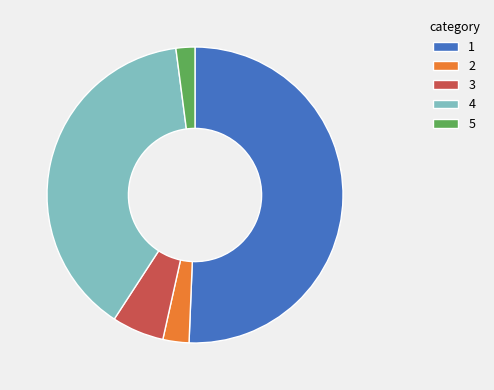

Approximately how many times larger is the value at 1 compared to 3?

8.9